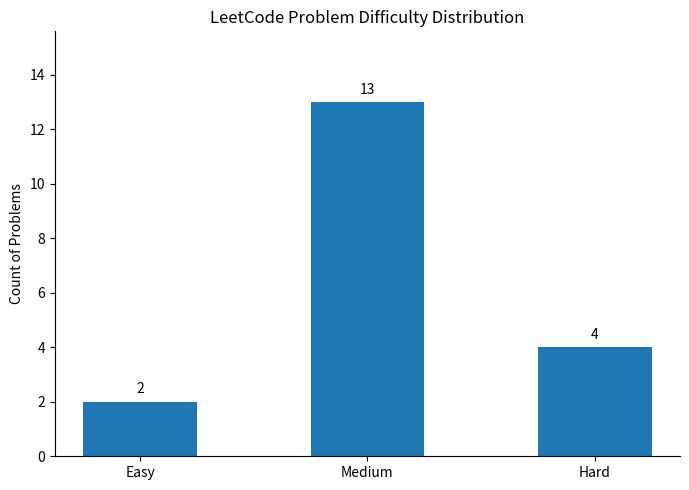

Which label corresponds to the smallest value in the chart?

Easy